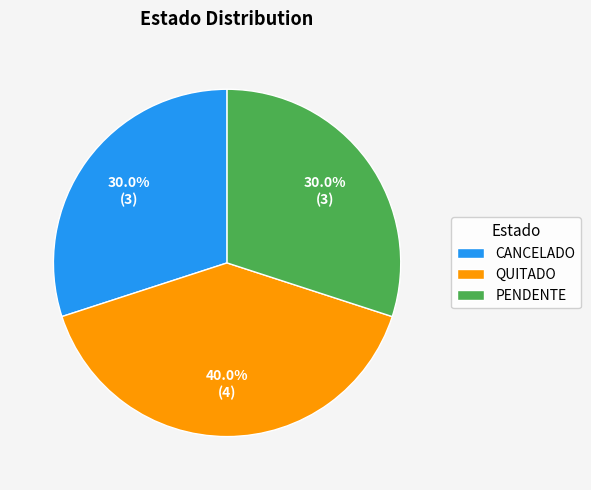

To the nearest percent, what percentage of the pie is PENDENTE?

30%